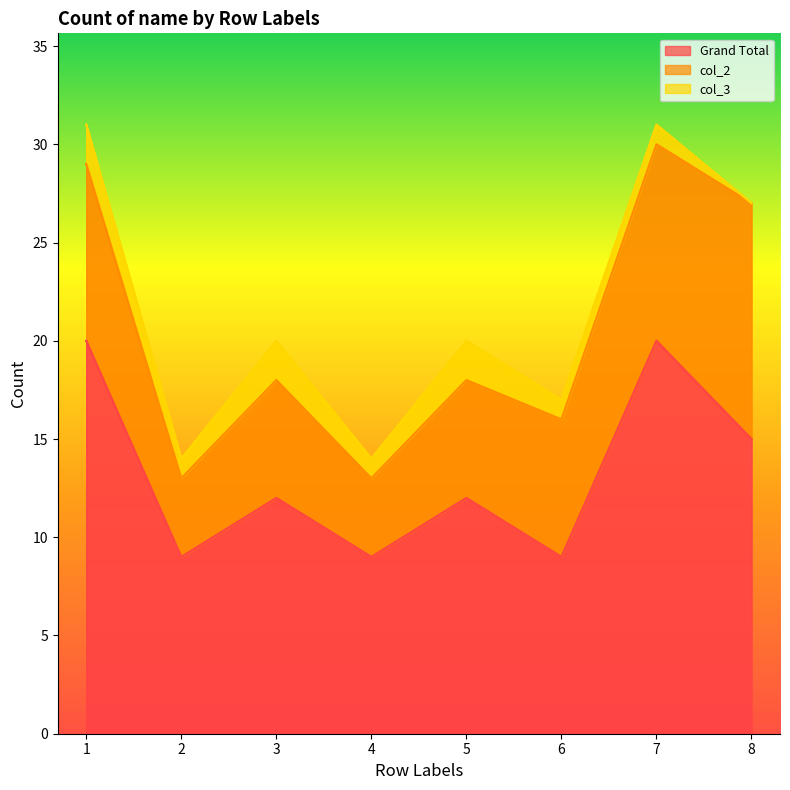

How many lines are shown in the chart?

3